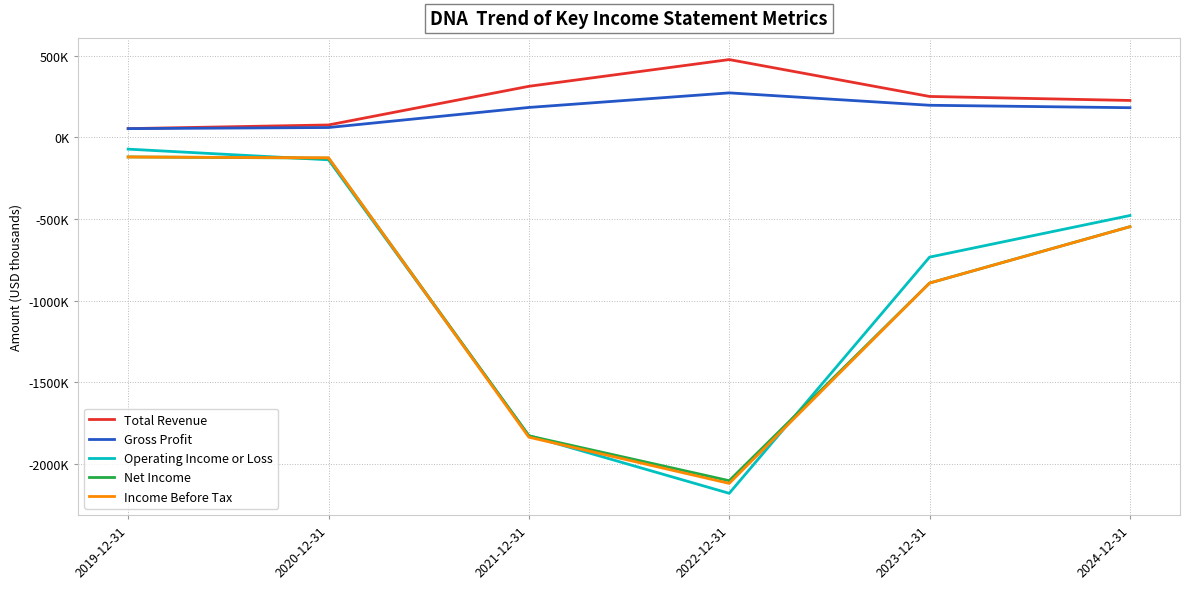

Rank the categories by Total Revenue value from lowest to highest.

2019-12-31, 2020-12-31, 2024-12-31, 2023-12-31, 2021-12-31, 2022-12-31